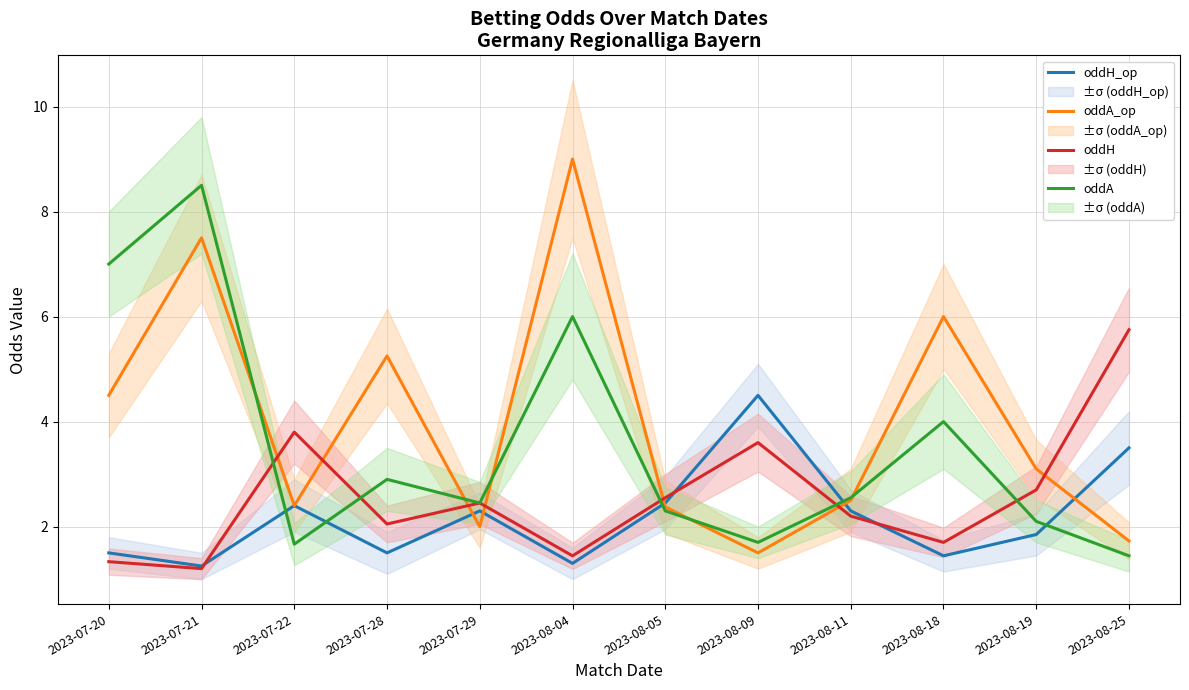

What is the value of the oddA point at the 12th from the left?

1.4